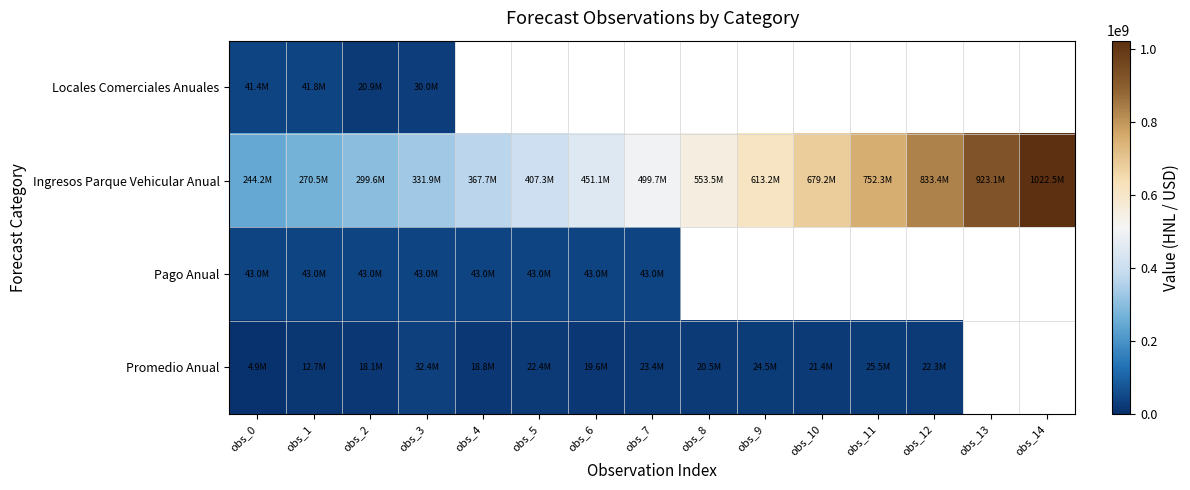

How many values in the Ingresos Parque Vehicular Anual series are below 499716726?

7